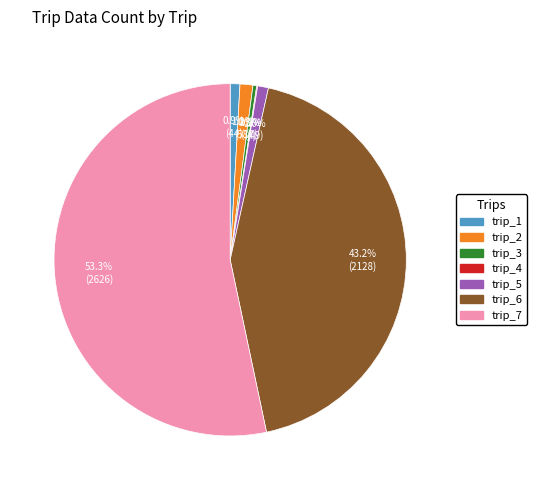

Which slice is the largest?

trip_7